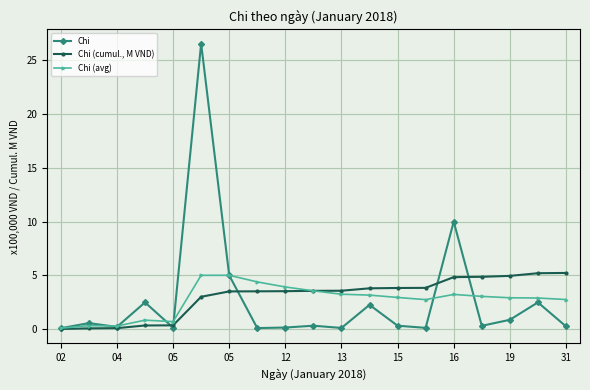

List the series in order of their peak value, highest first.

Chi, Chi (cumul., M VND), Chi (avg)